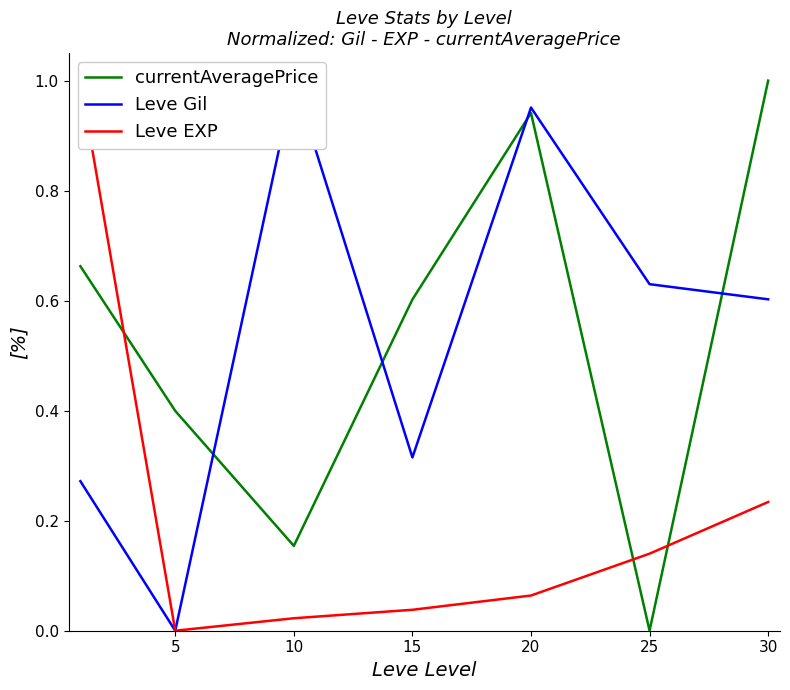

What is the value of the Leve EXP point at the 5th from the left?

0.1